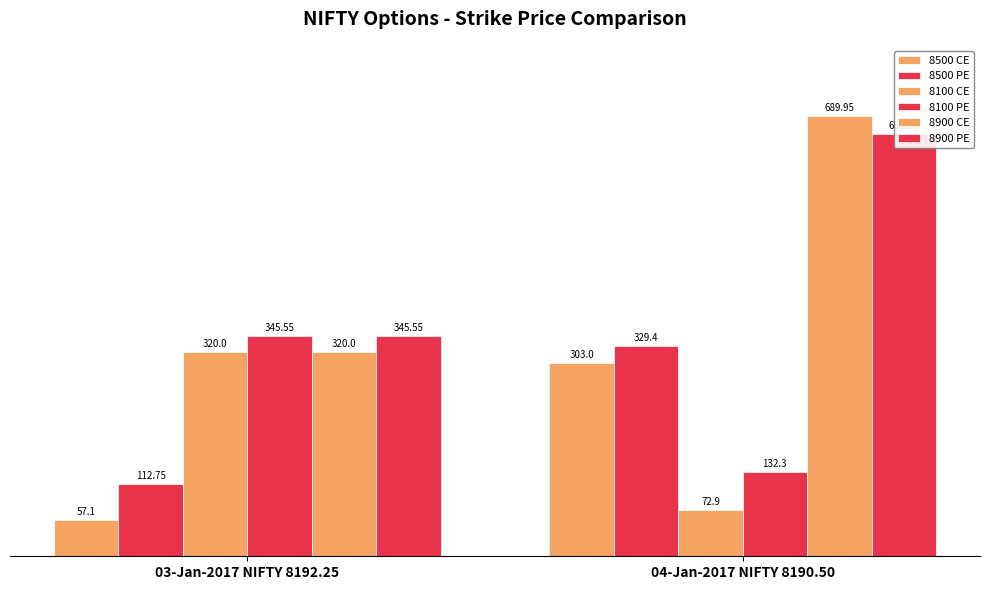

Which series has the largest range (max minus min)?

8900 CE